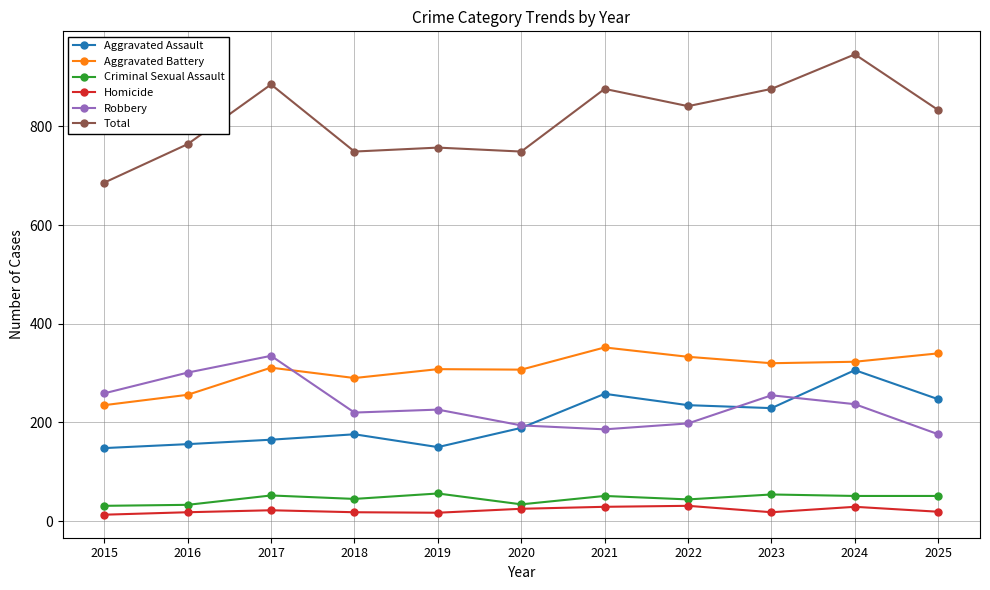

Which label corresponds to the largest value in the chart?

2024